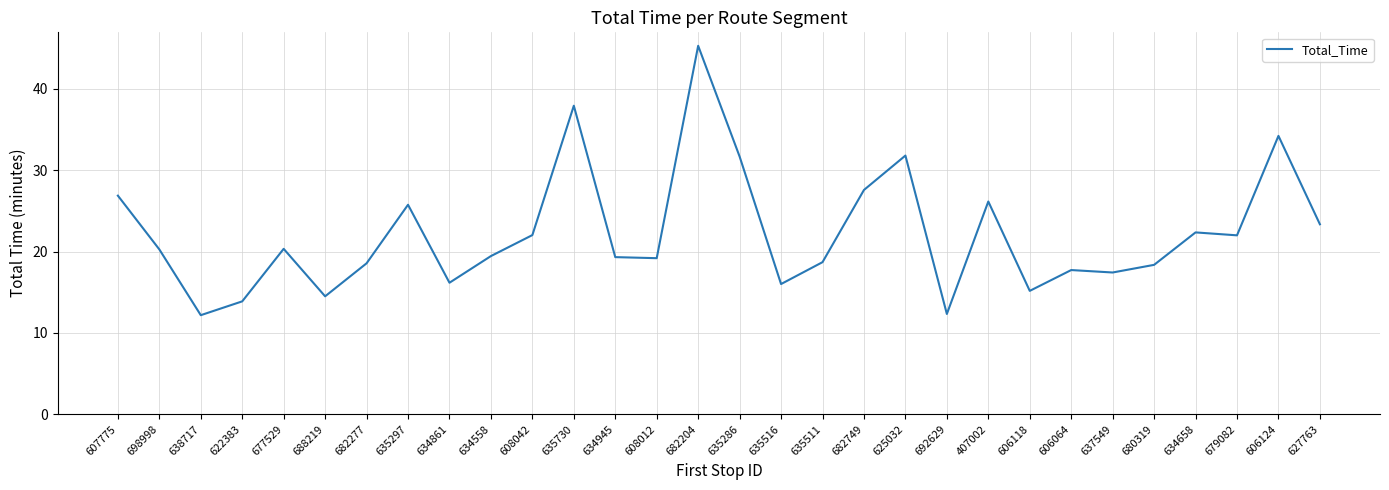

What is the difference between the maximum and minimum values?

33.1